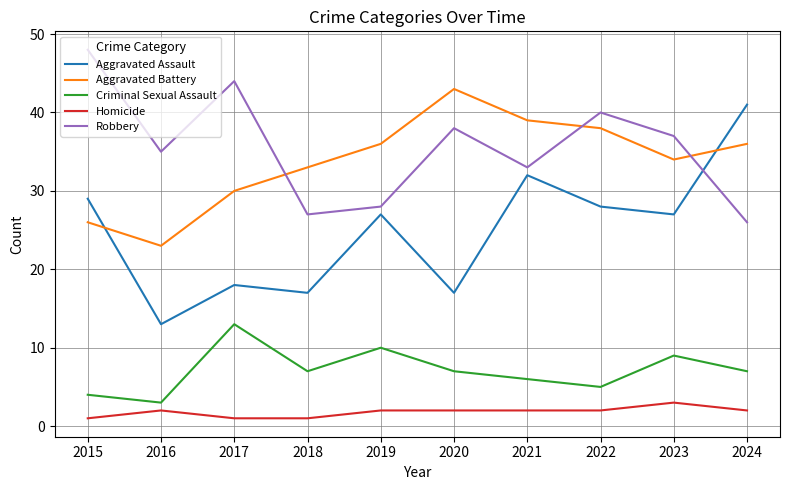

Rank the series at 2017 from highest to lowest value.

Robbery, Aggravated Battery, Aggravated Assault, Criminal Sexual Assault, Homicide